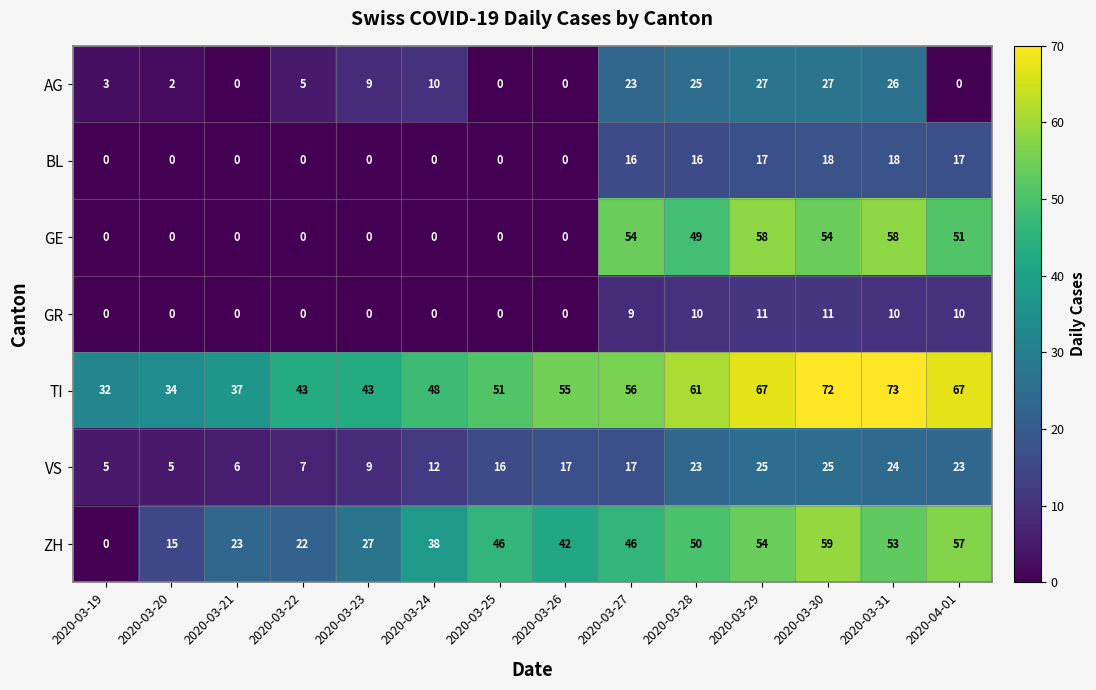

At 2020-03-28, list the series in order from smallest to largest.

GR, BL, VS, AG, GE, ZH, TI